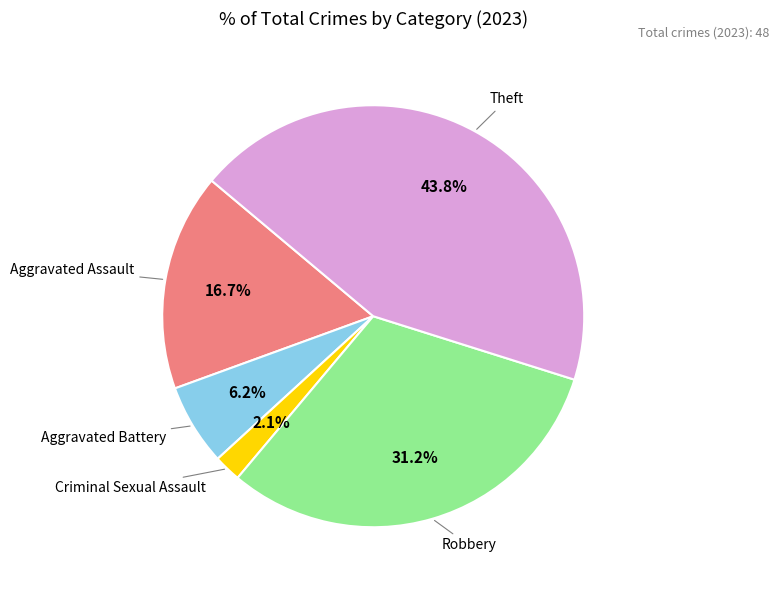

Is there any slice that represents more than half of the pie?

No